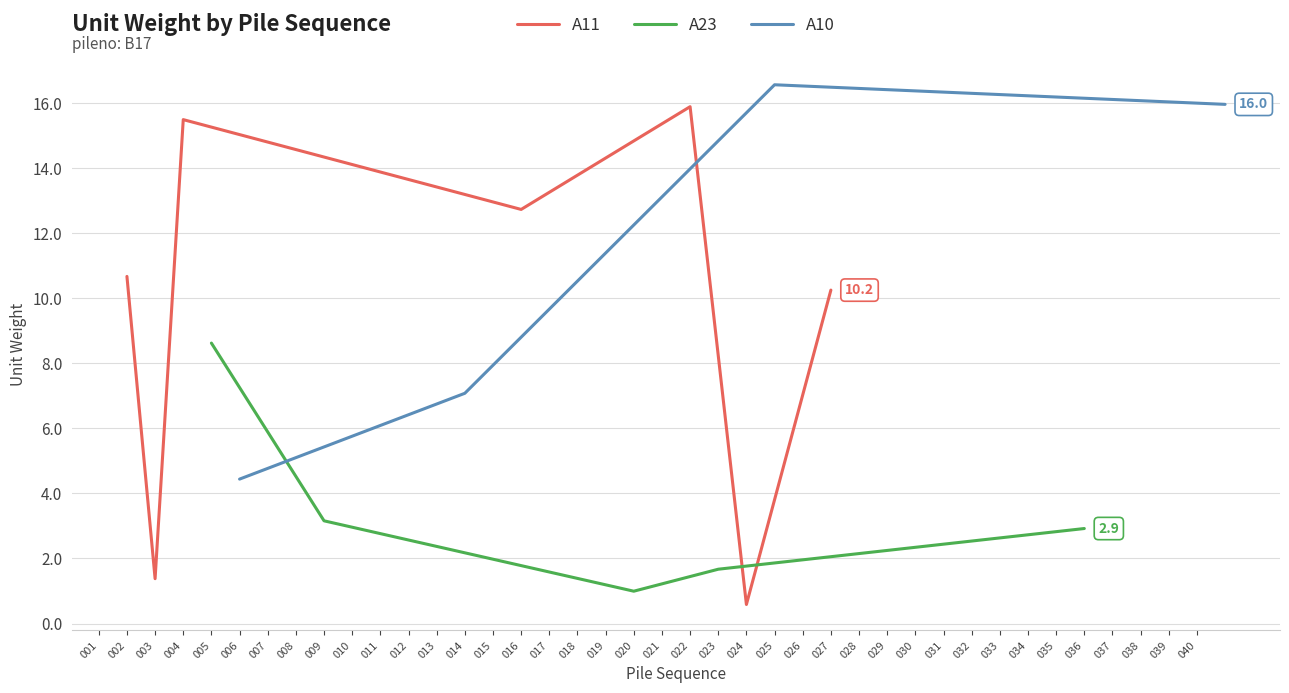

List the labels in order of A11 value, smallest first.

024, 003, 027, 002, 016, 004, 022